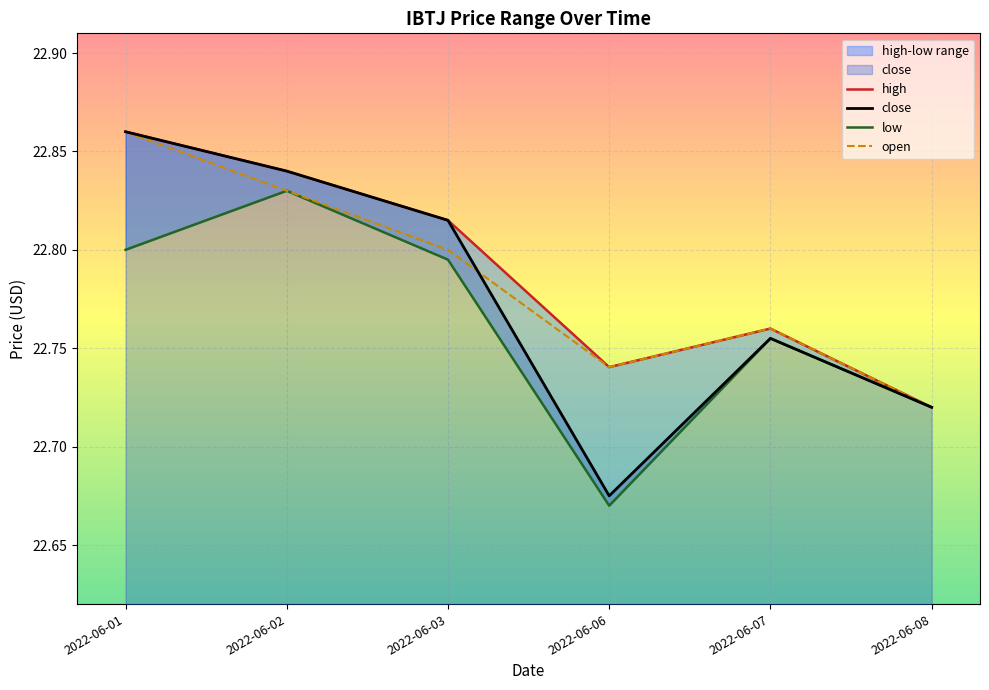

How many high values are between 22 and 23?

6